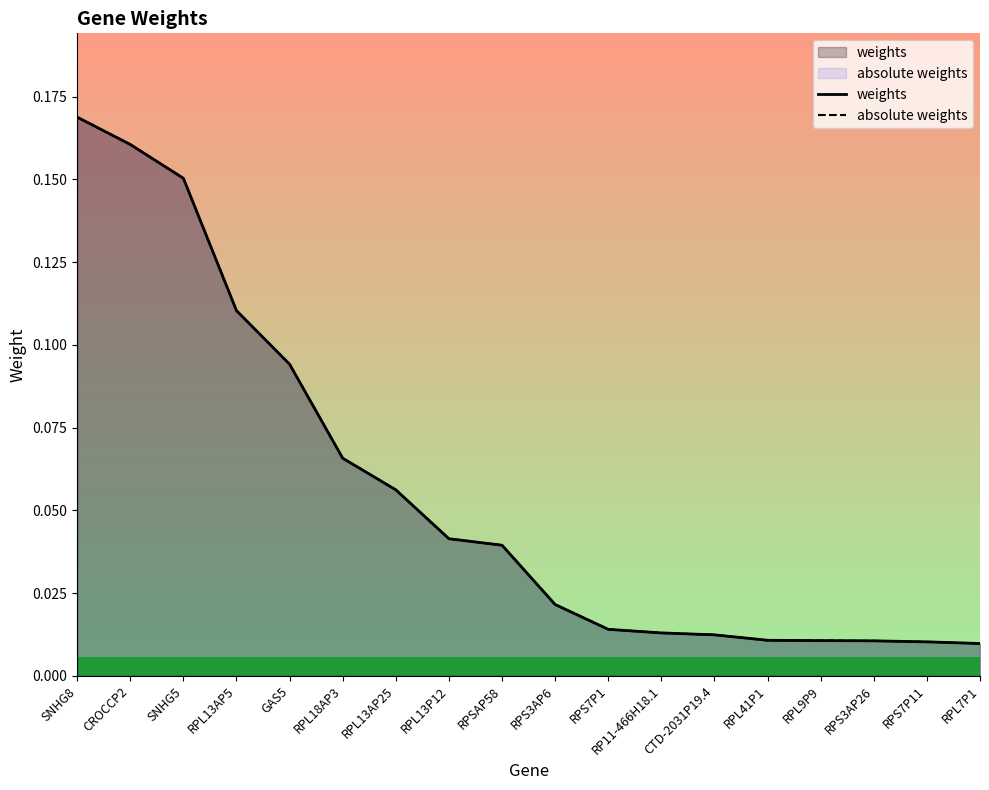

At which label is weights closest to 0?

RPL7P1